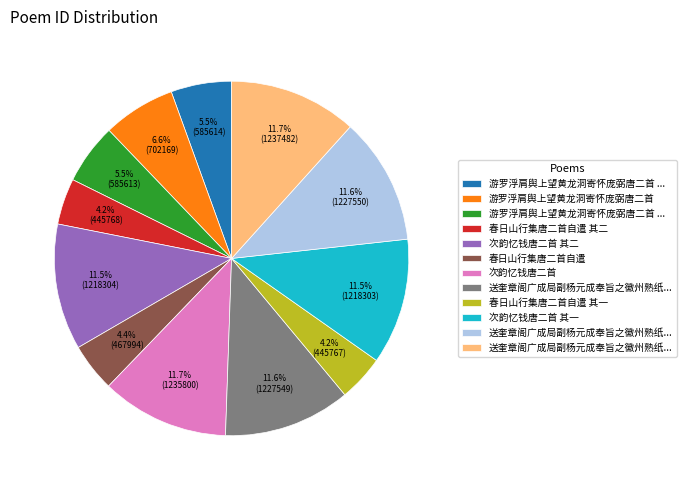

Does any single category account for the majority?

No